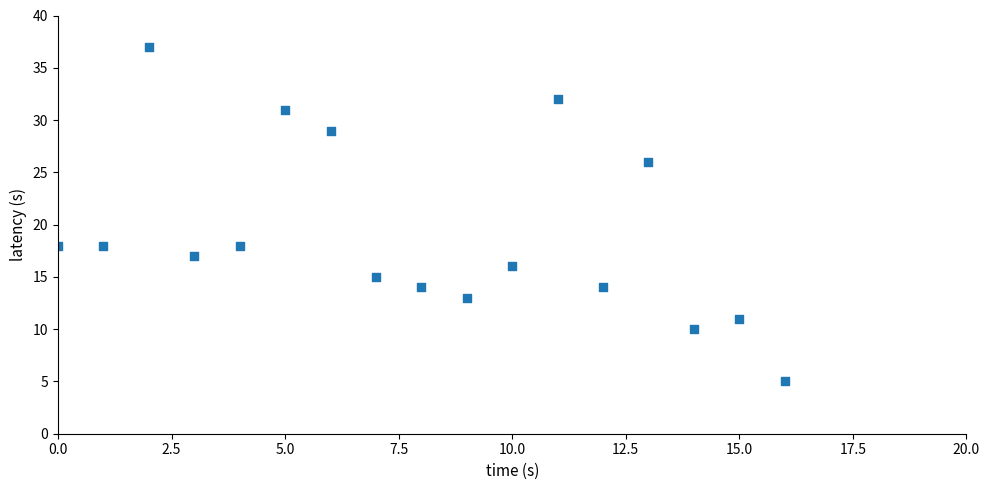

What is the range of Y values (max minus min)?

32